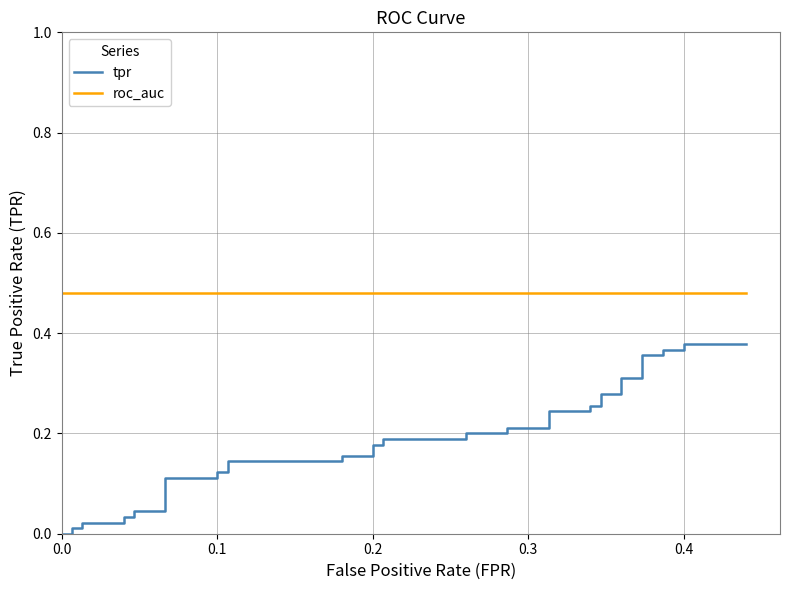

Does the chart display data point markers on the line(s)?

No